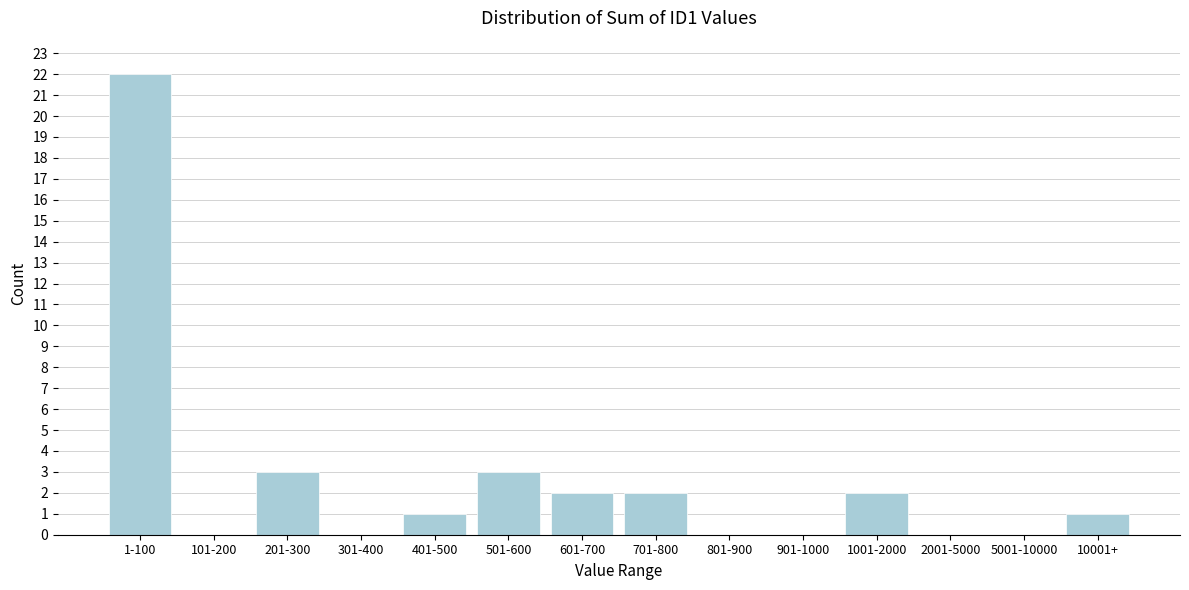

Reading right to left, extract all data points from this chart.

10001+=1	5001-10000=0	2001-5000=0	1001-2000=2	901-1000=0	801-900=0	701-800=2	601-700=2	501-600=3	401-500=1	301-400=0	201-300=3	101-200=0	1-100=22